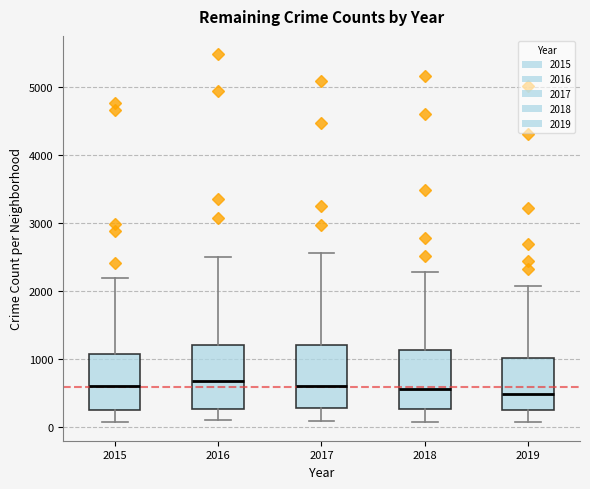

Reading left to right, transcribe this box plot: for each box, give where its median line is, the range the box spans, and where its two whiskers end, as read against the y-axis. The values are not printed on the chart, so give them approximately, as read against the axis.

2015: median 600, box 300 to 1100, whiskers 100 to 2200
2016: median 700, box 300 to 1200, whiskers 100 to 2500
2017: median 600, box 300 to 1200, whiskers 100 to 2600
2018: median 600, box 300 to 1100, whiskers 100 to 2300
2019: median 500, box 300 to 1000, whiskers 100 to 2100